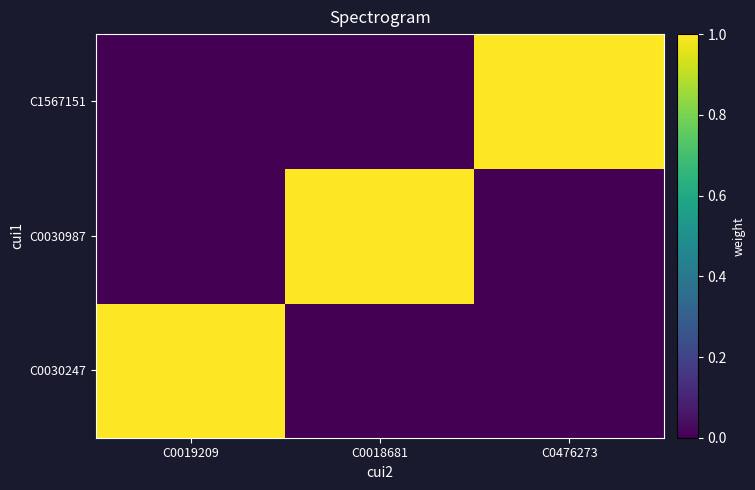

How many data points does each series have?

3